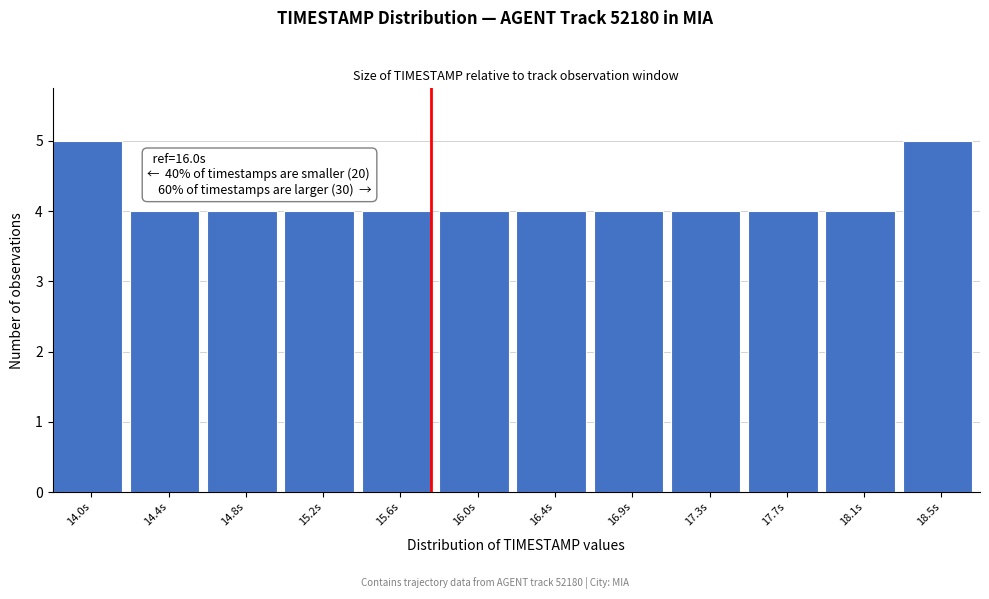

Reading left to right, transcribe all the data shown in this chart.

14.0s=5	14.4s=4	14.8s=4	15.2s=4	15.6s=4	16.0s=4	16.4s=4	16.9s=4	17.3s=4	17.7s=4	18.1s=4	18.5s=5